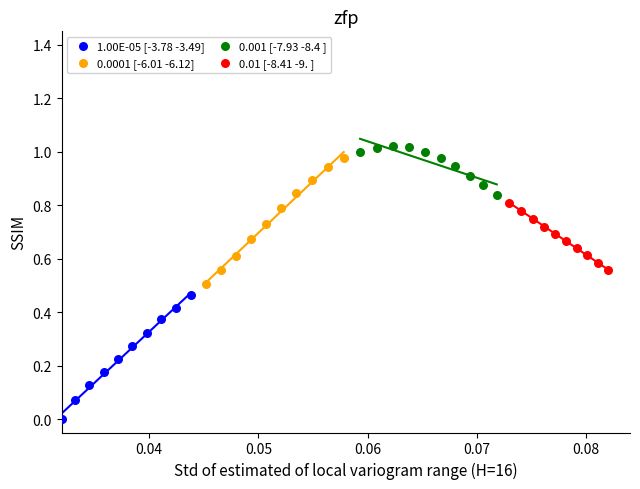

Which series has the largest Y range (max minus min)?

0.0001 [-6.01 -6.12]